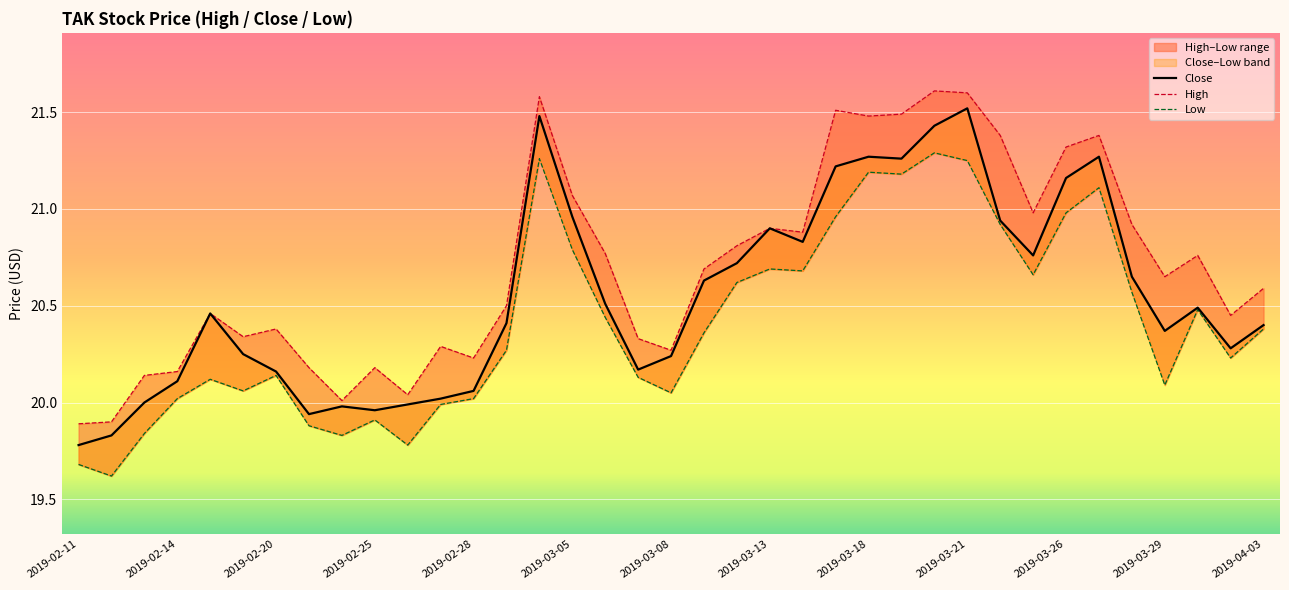

Does the chart display data point markers on the line(s)?

No